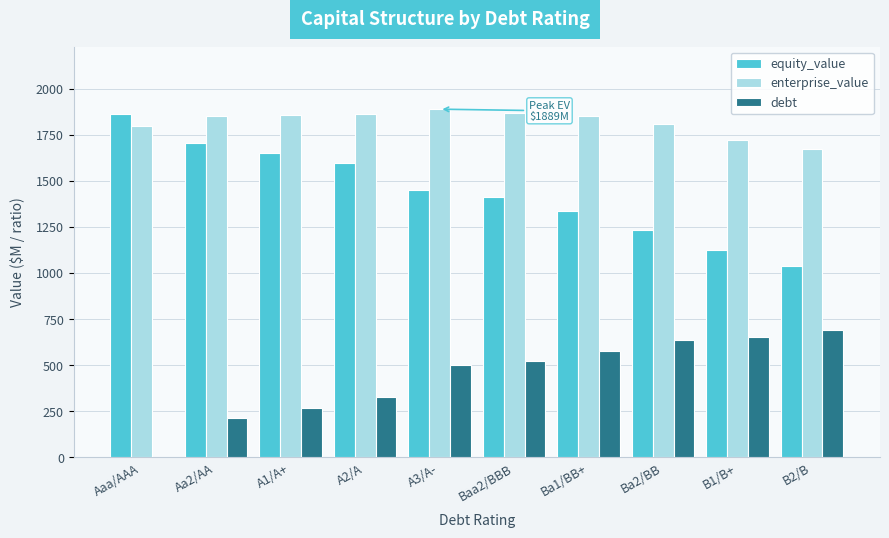

Is the value of debt at Aaa/AAA greater than the value of equity_value at Ba2/BB?

No